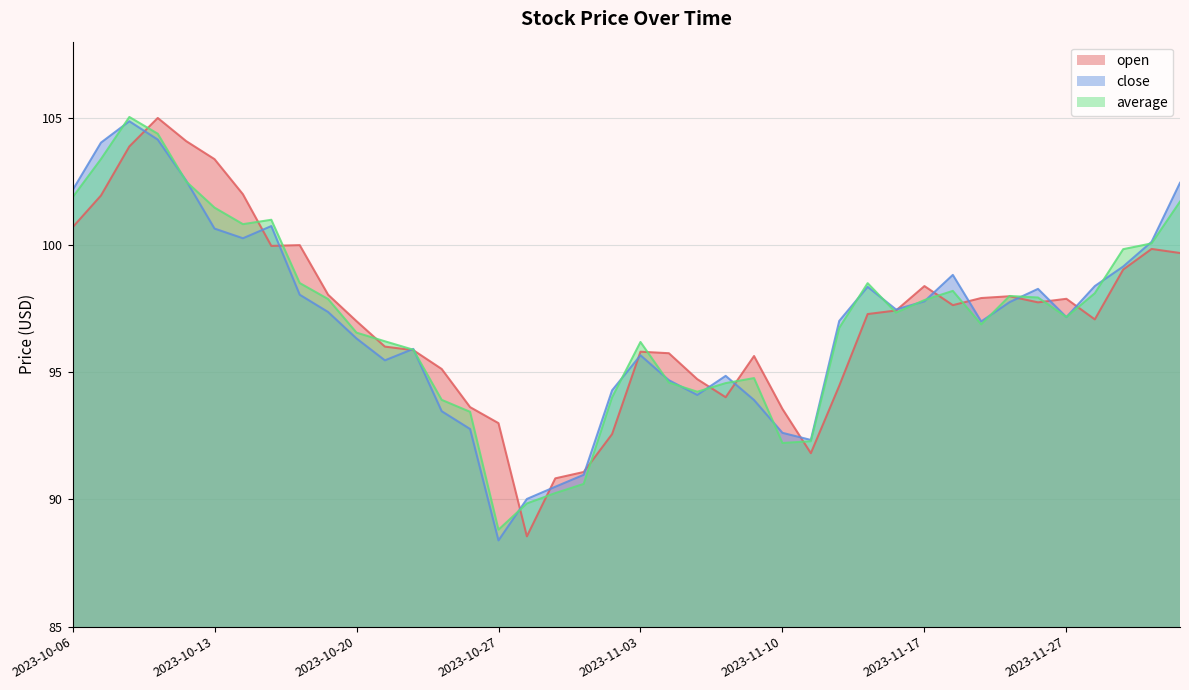

How many intersections are there between close and average?

22